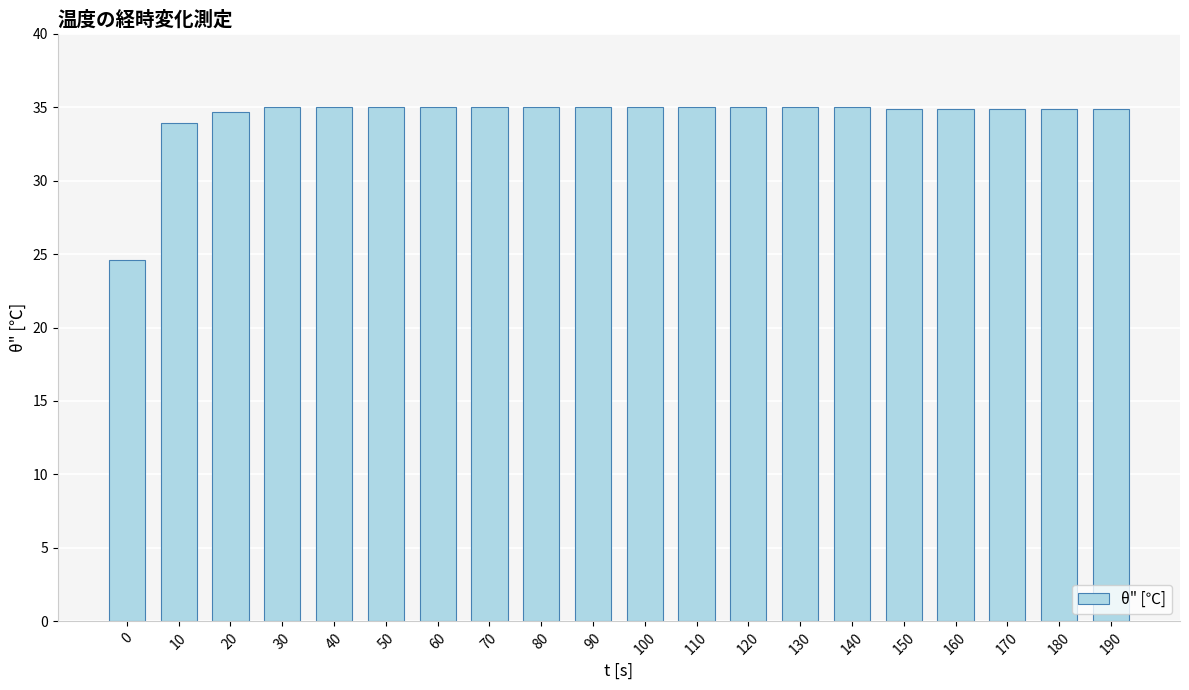

What is the value of the 8th bar from the left?

35.0